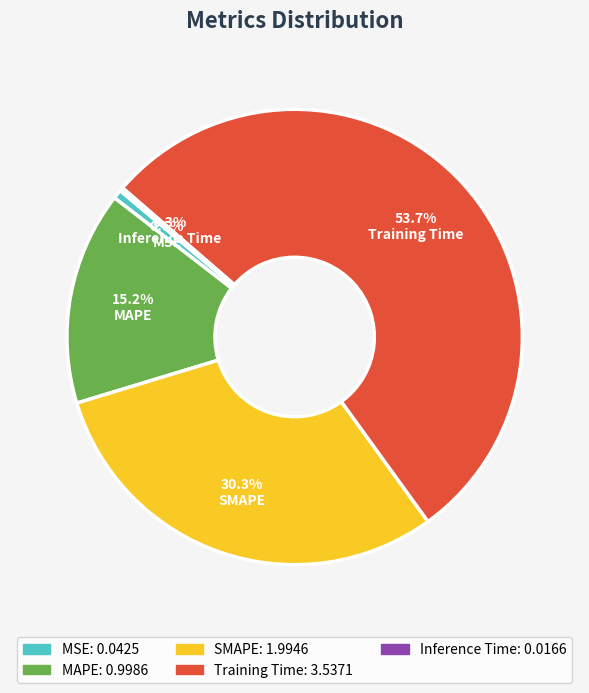

Which category accounts for the majority?

Training Time